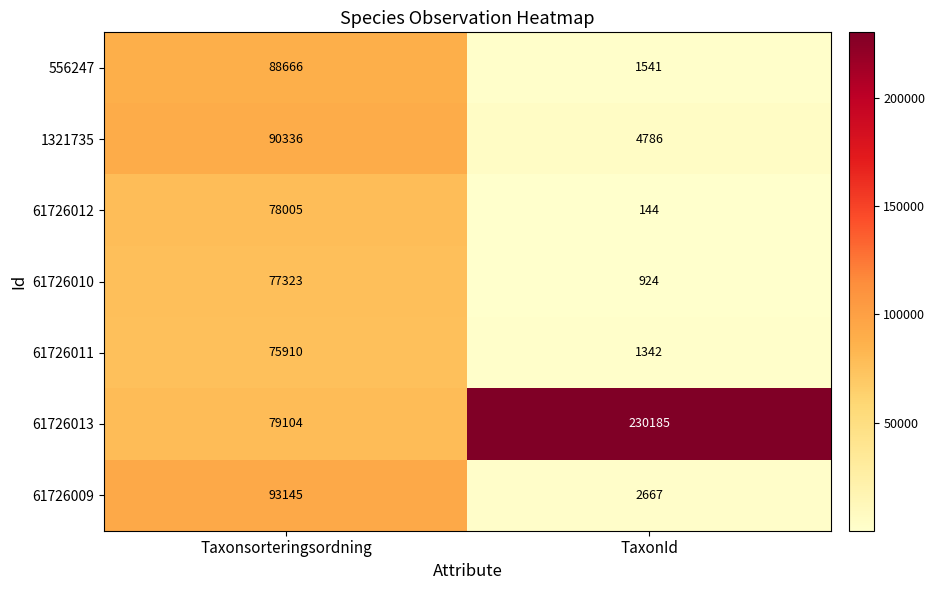

What is the difference between the maximum and minimum values in the 61726010 series?

76399